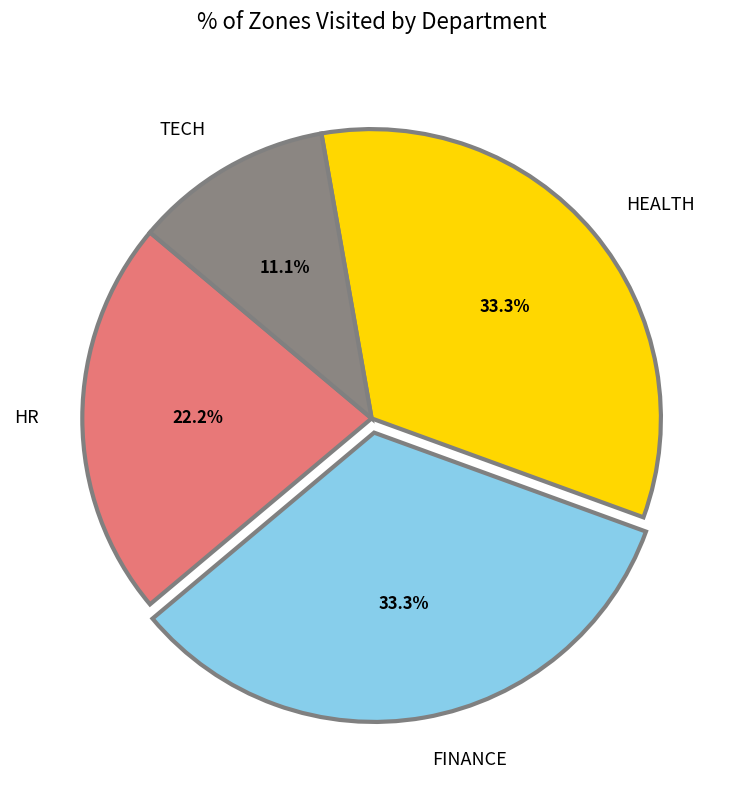

Is TECH the majority of the pie?

No